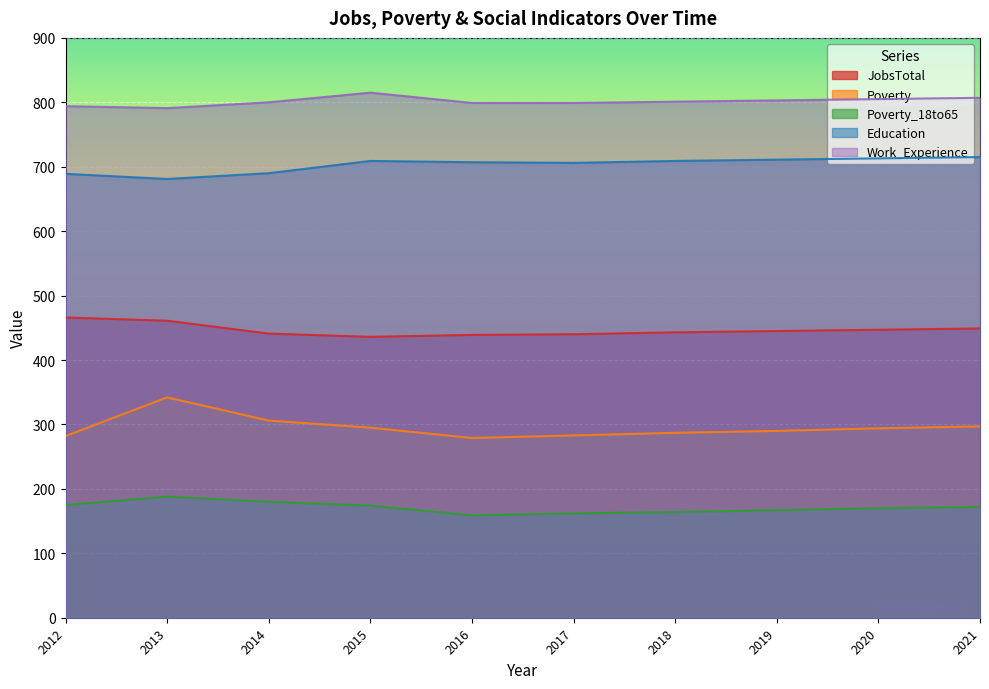

At how many categories does at least one series exceed 637?

10